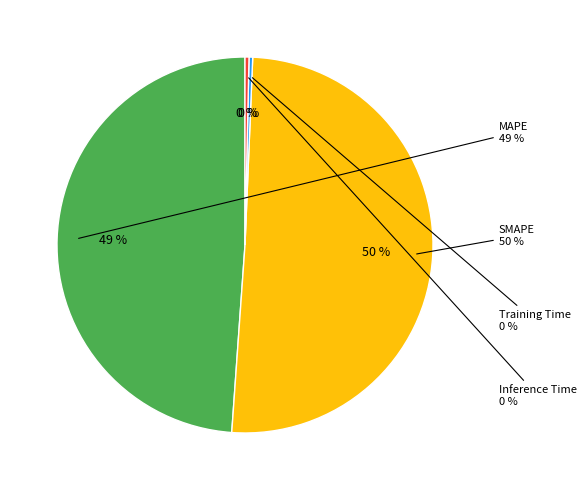

Does any single category account for the majority?

Yes